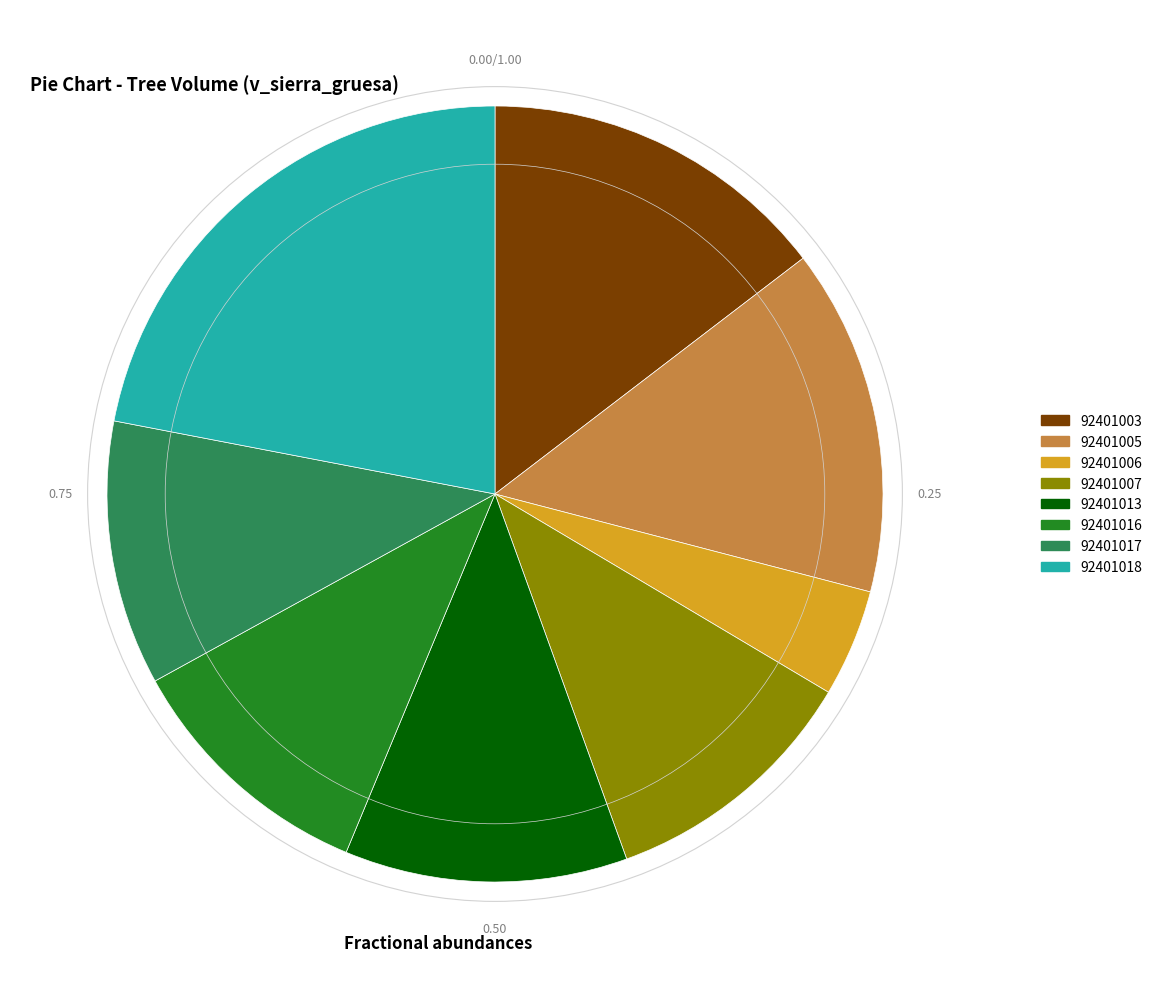

Is there any slice that represents more than half of the pie?

No